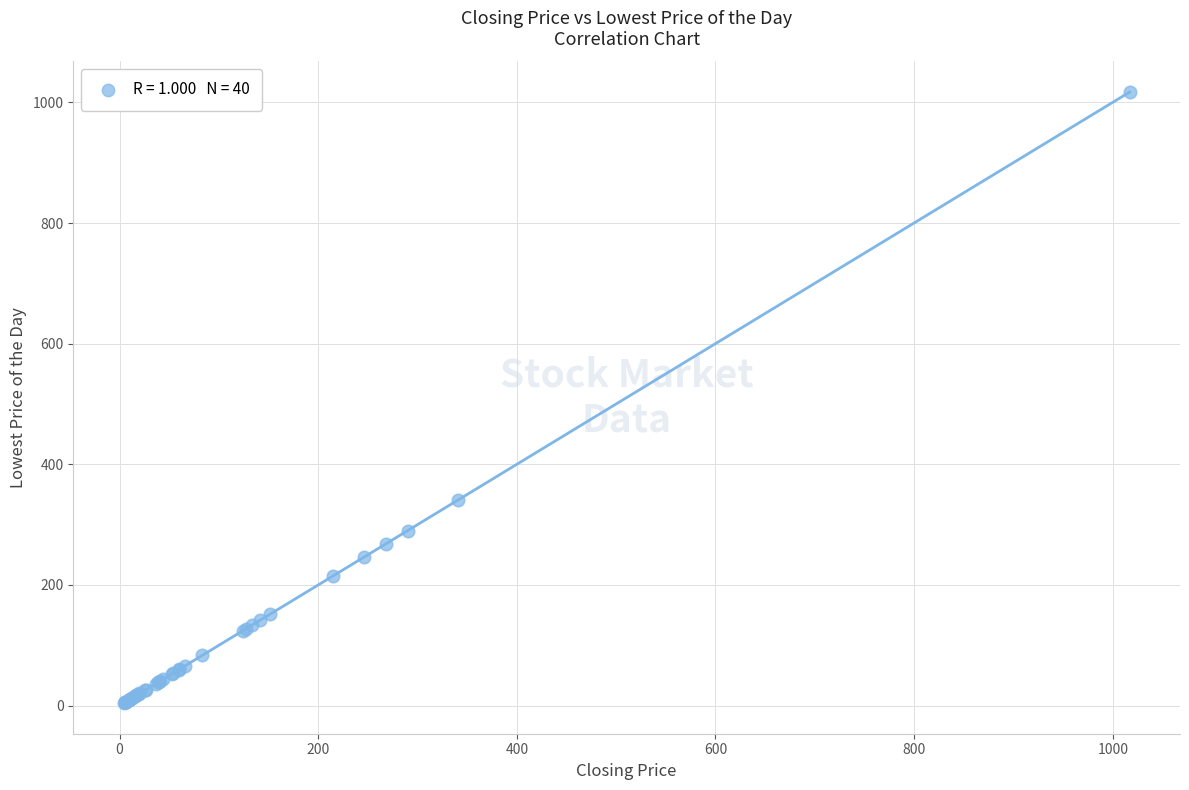

What Y value in the scatter plot is closest to 510?

341.0